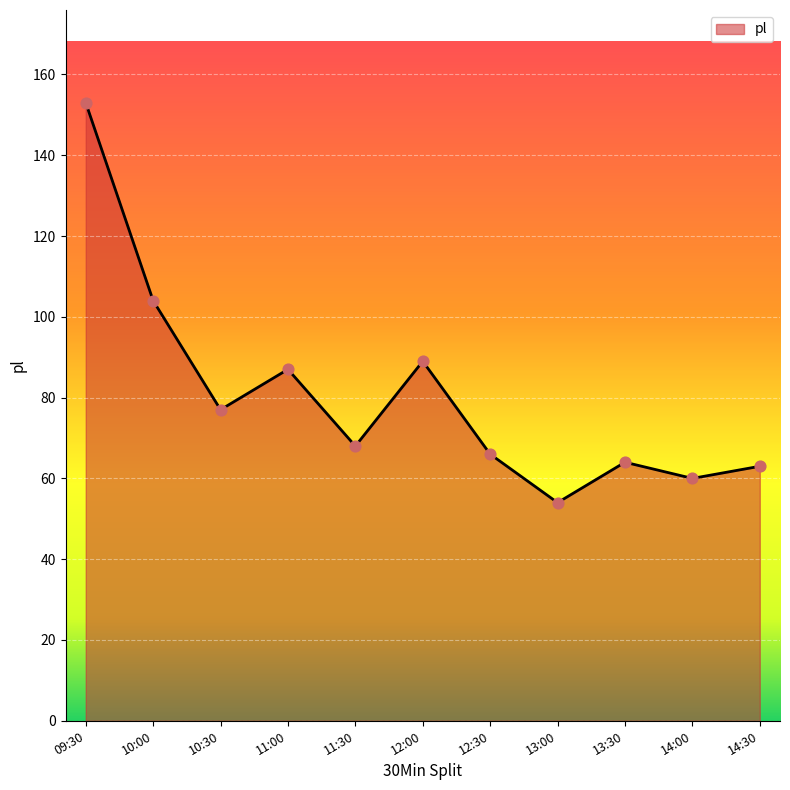

What is the change in value from 10:00 to 11:30?

-36